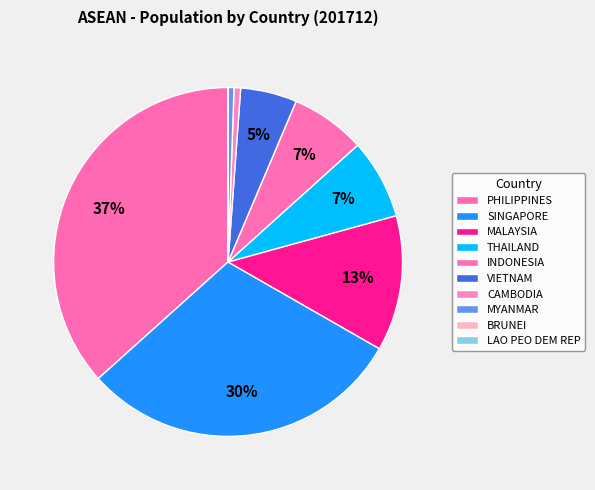

Is the sum of PHILIPPINES and BRUNEI greater than half?

No